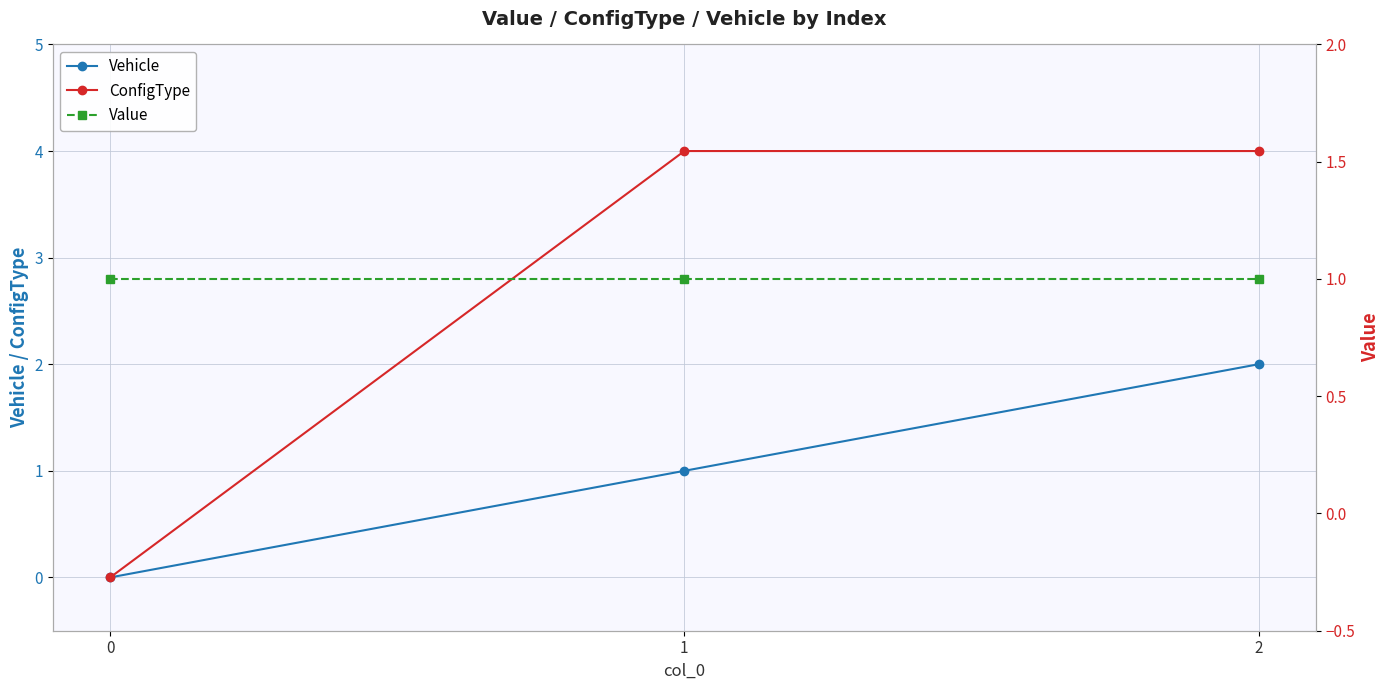

Is the value of Vehicle at 1 greater than the value of ConfigType at 0?

Yes